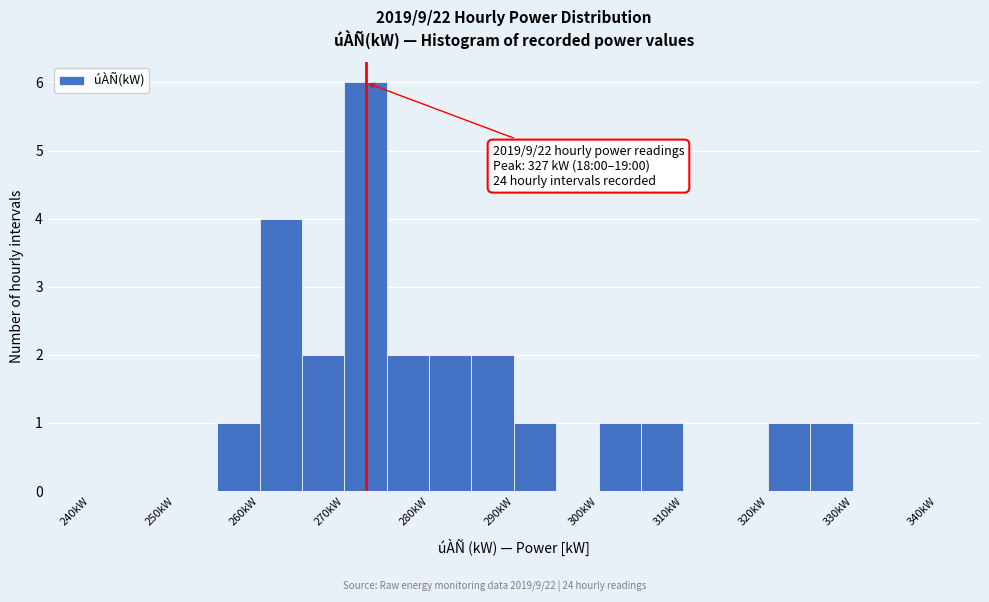

Over which range of the x-axis is the bar tallest?

270 to 275